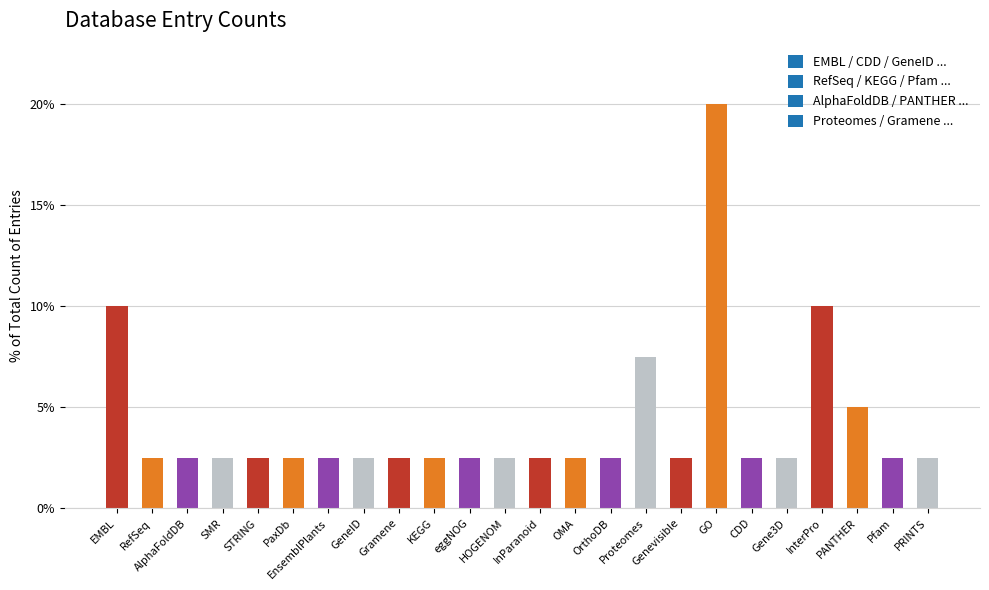

What is the minimum value shown in the chart?

2.5